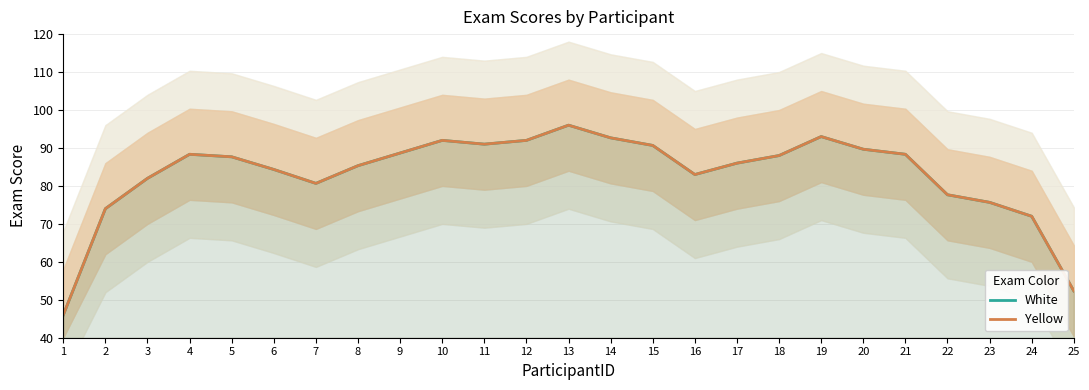

Read the White value at 23.

75.7